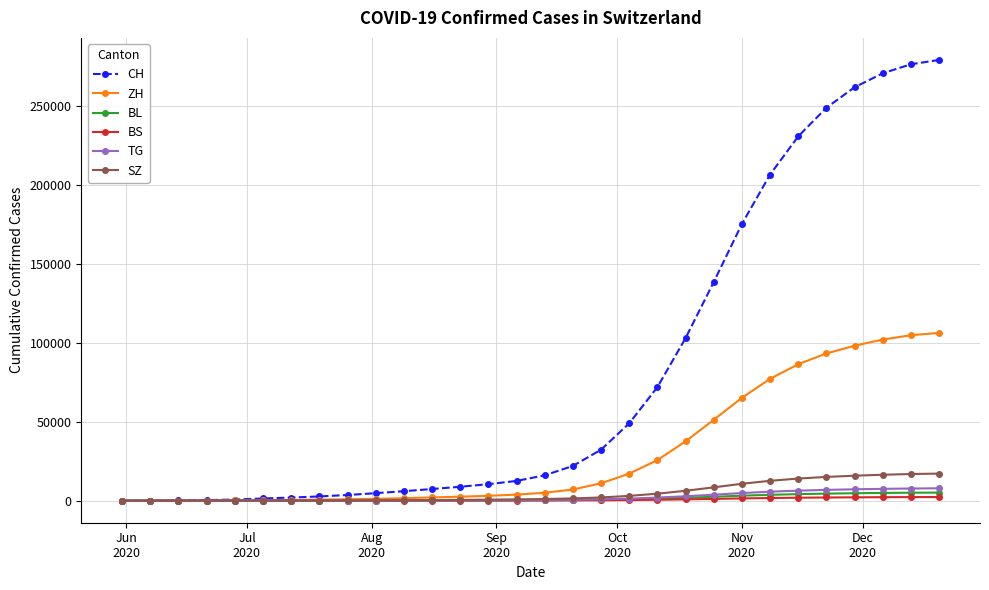

What is the value of the BL point at the 18th from the left?

613